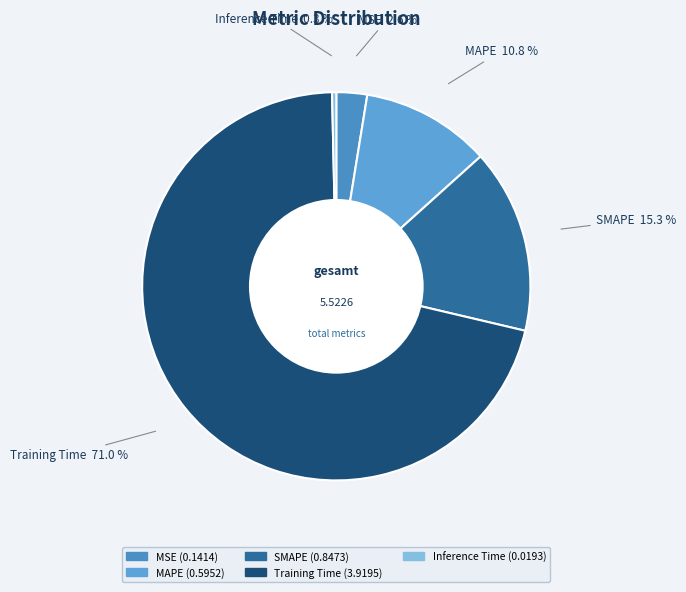

Is the sum of MAPE and SMAPE greater than half?

No